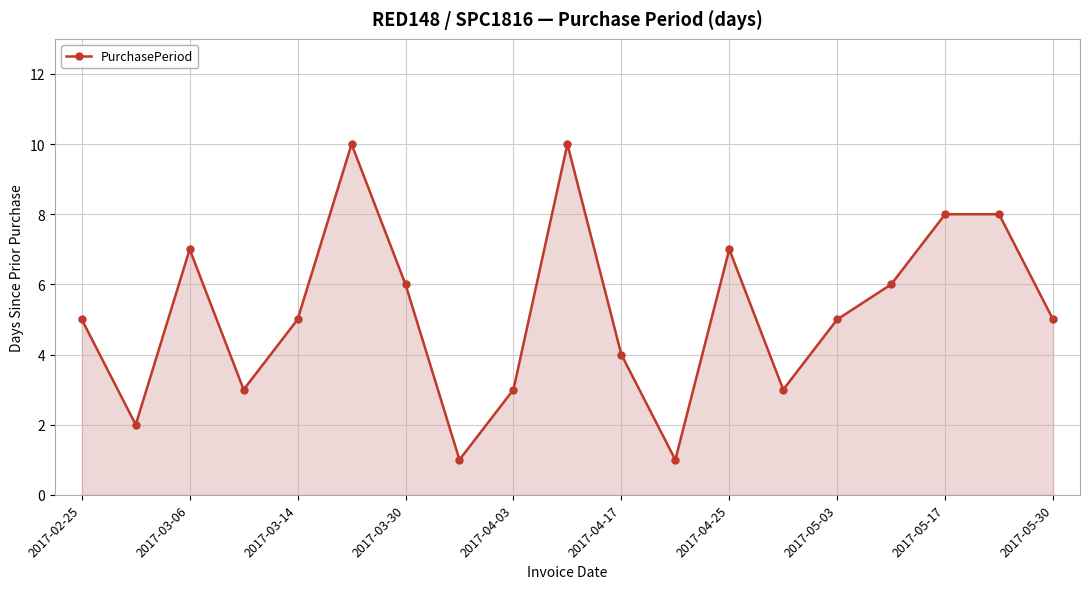

What is the greatest value displayed?

10